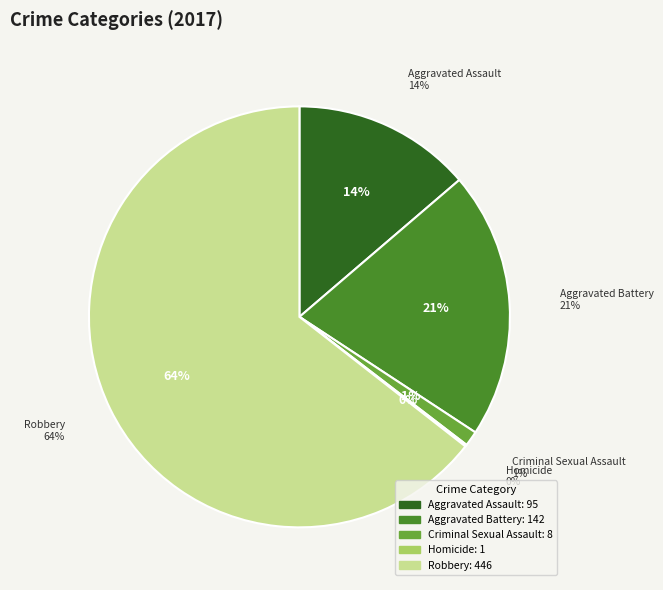

What is the smallest slice in the pie chart?

Homicide